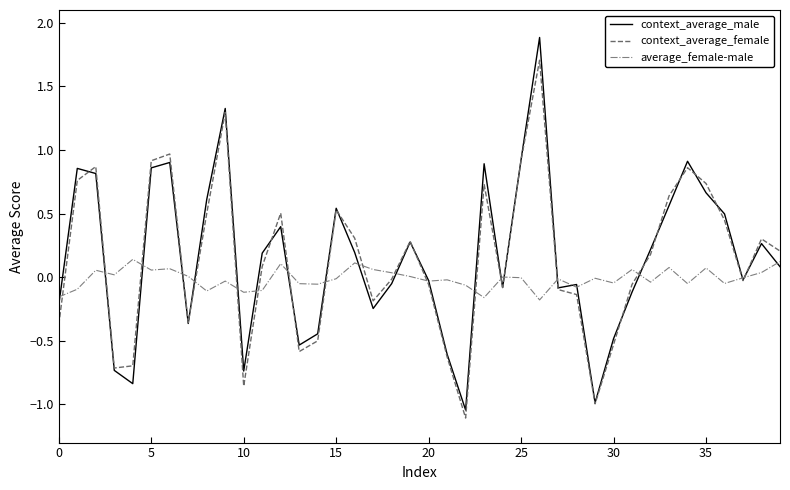

What is the greatest value displayed?

1.9